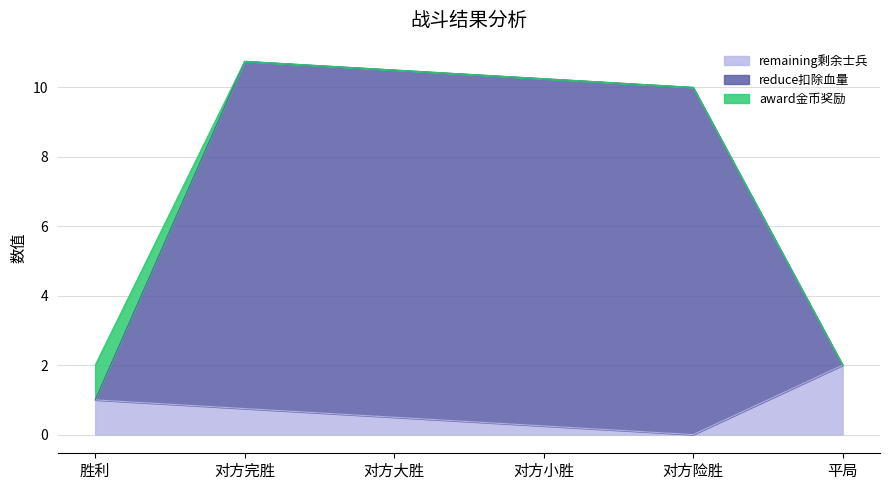

What is the label of the 4th point from the right?

对方大胜